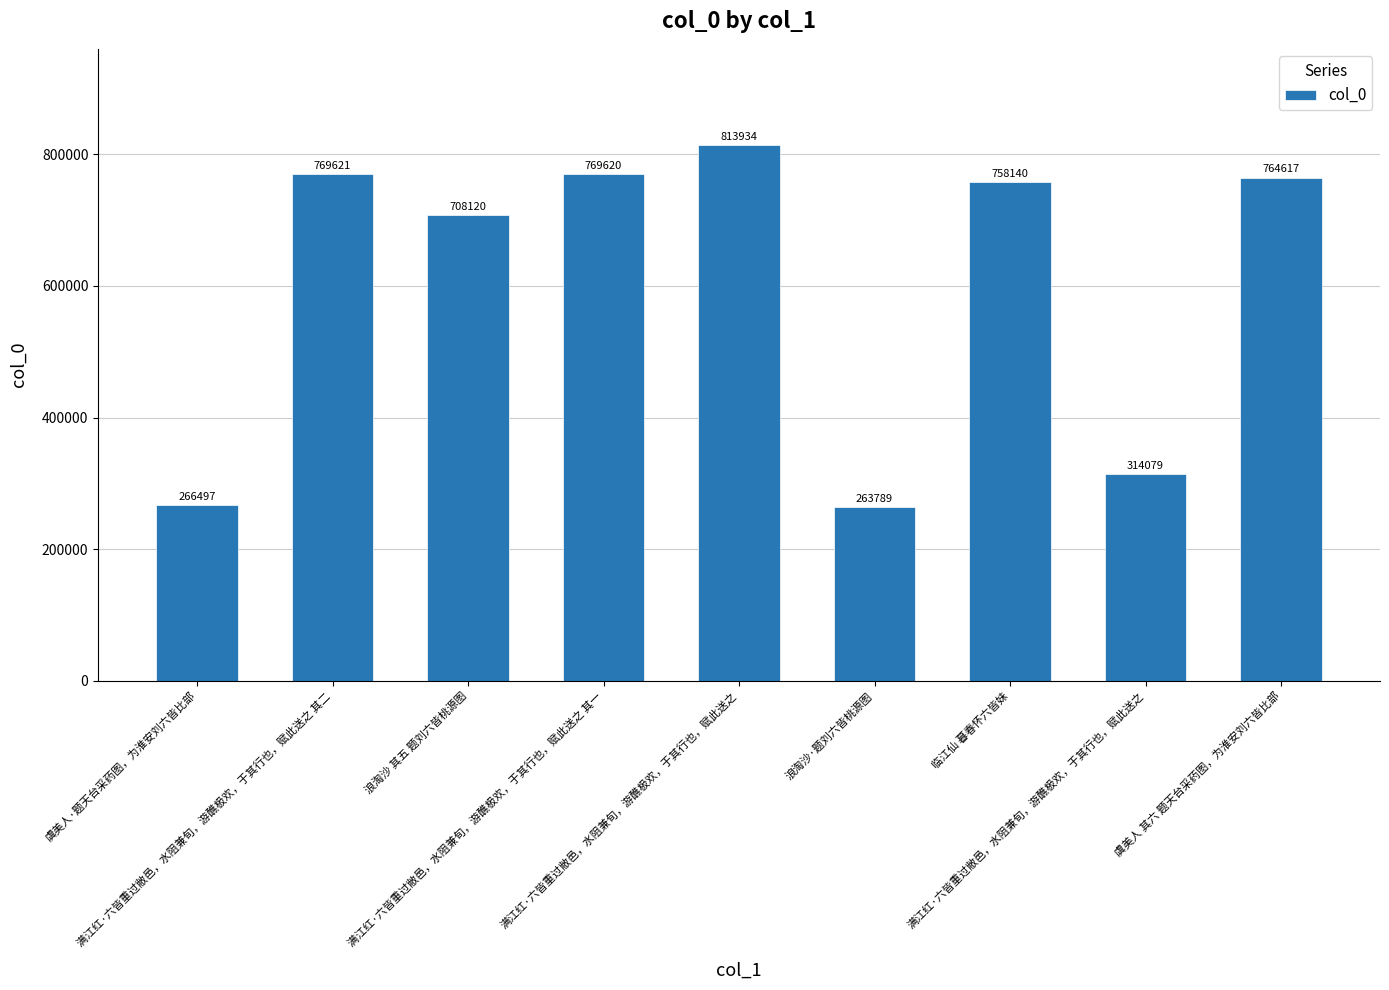

Approximately how many times larger is the value at 满江红·六皆重过敝邑，水阻兼旬，游醮极欢，于其行也，赋此送之 compared to 虞美人·题天台采药图，为淮安刘六皆比部?

1.2